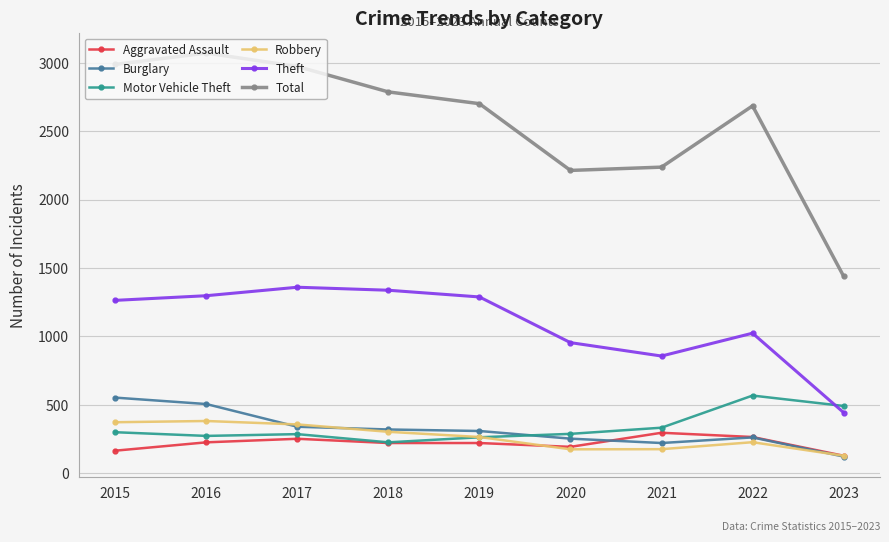

What is the smallest value displayed?

121